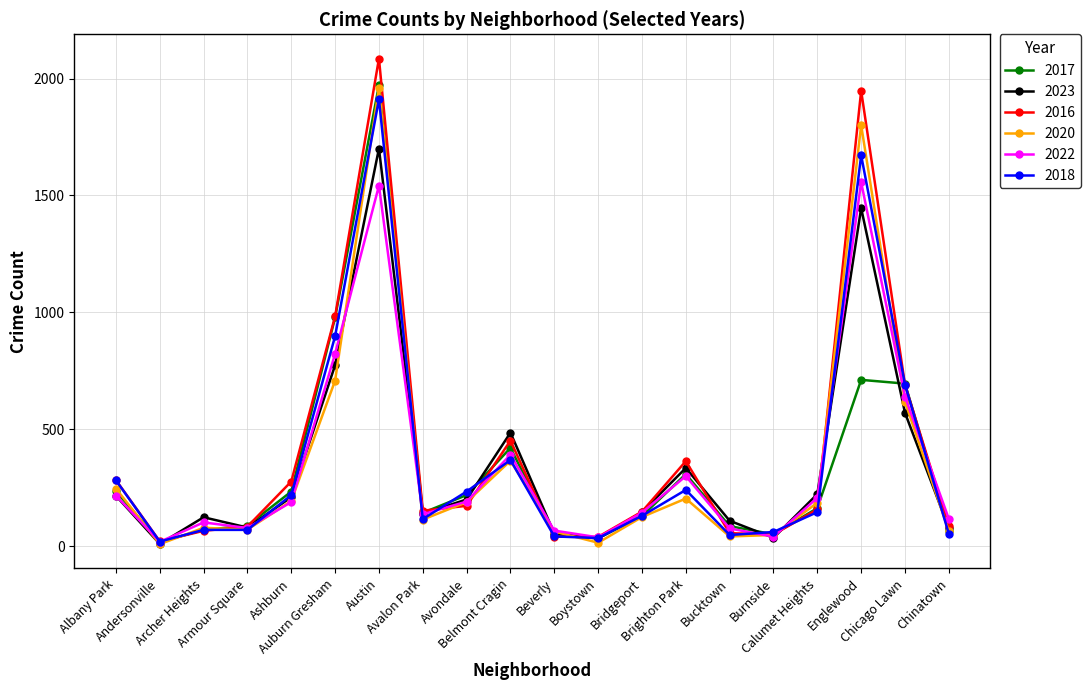

What is the total value across all series at Brighton Park?

1747